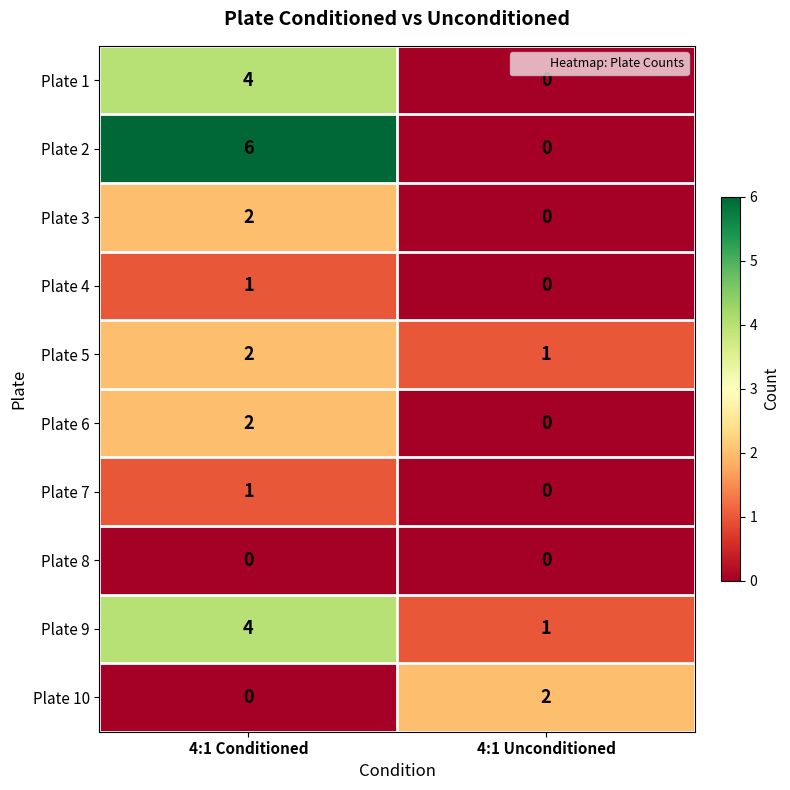

Which series changed the most between 4:1 Conditioned and 4:1 Unconditioned?

Plate 2